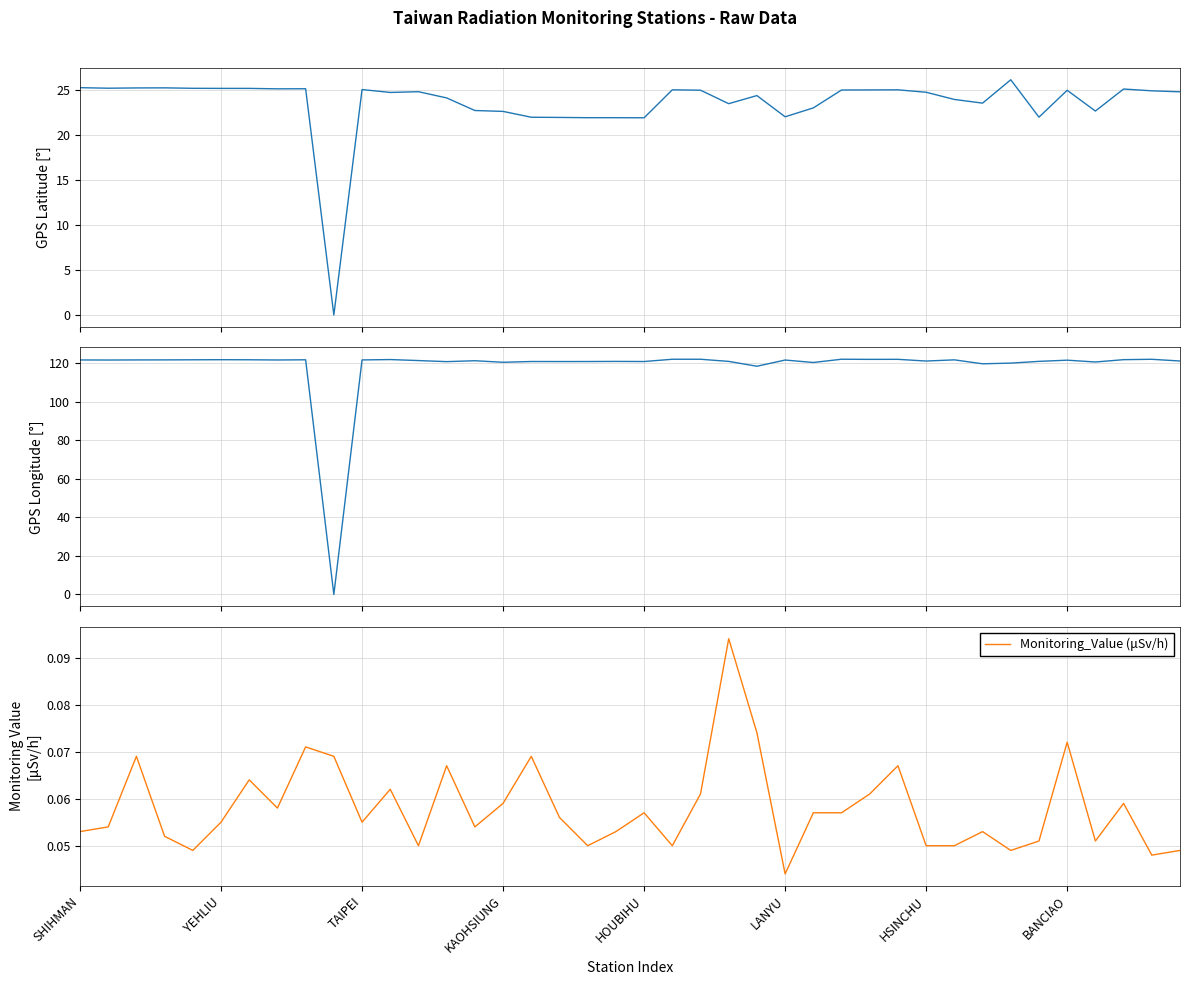

Which category has the lowest value in the Monitoring_Value (μSv/h) series?

LANYU